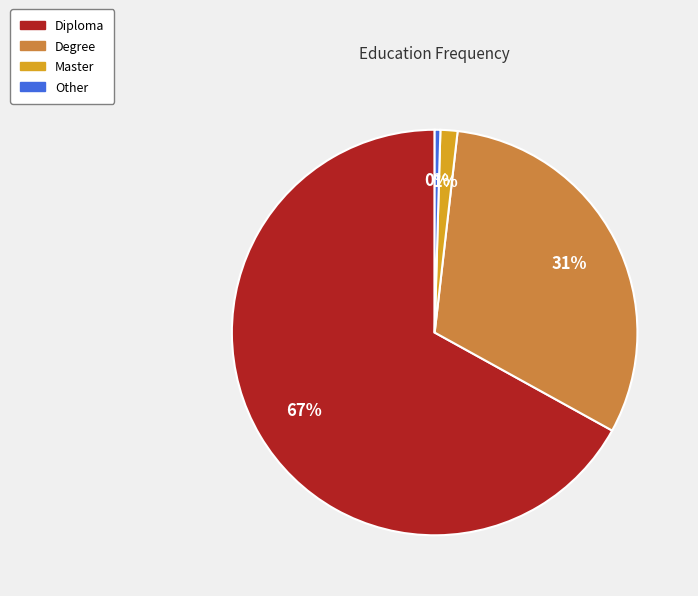

What percentage is the Master slice, to the nearest percent?

1%